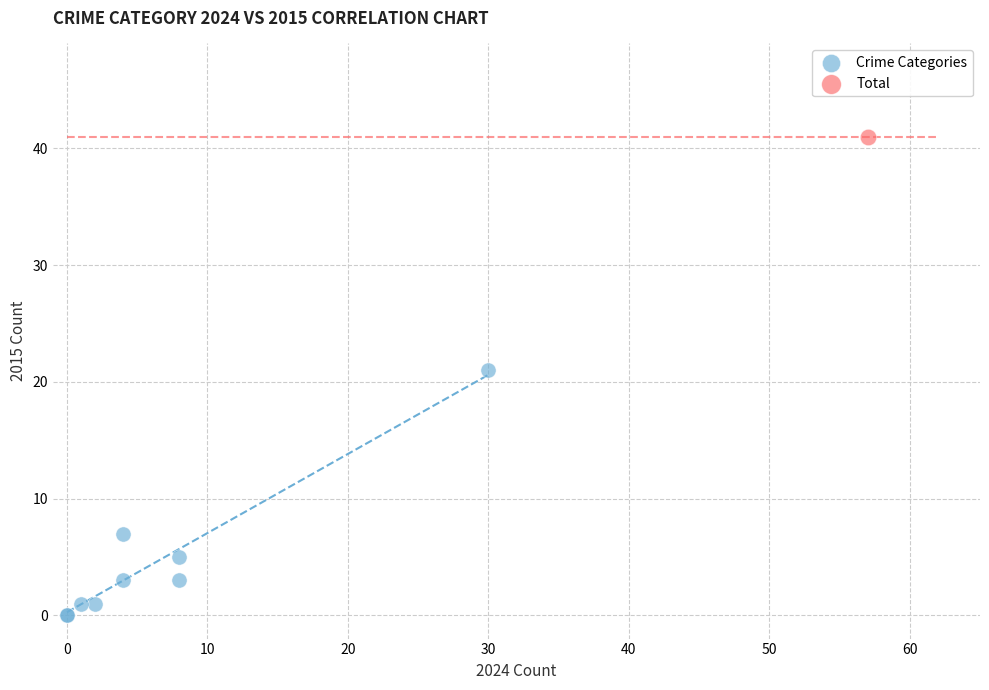

What are all the series names shown in the legend?

Crime Categories, Total